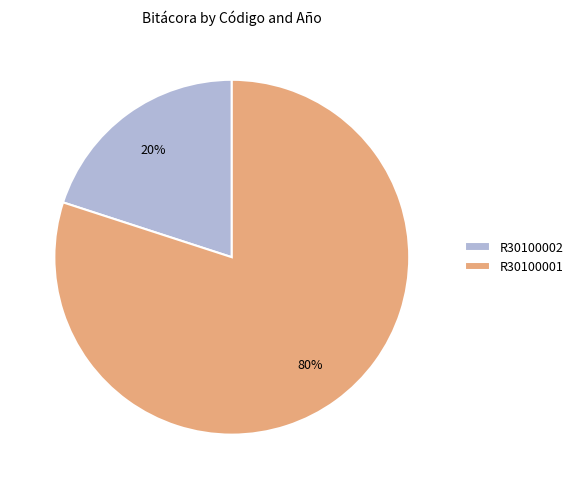

What percentage is the R30100002 slice, to the nearest percent?

20%